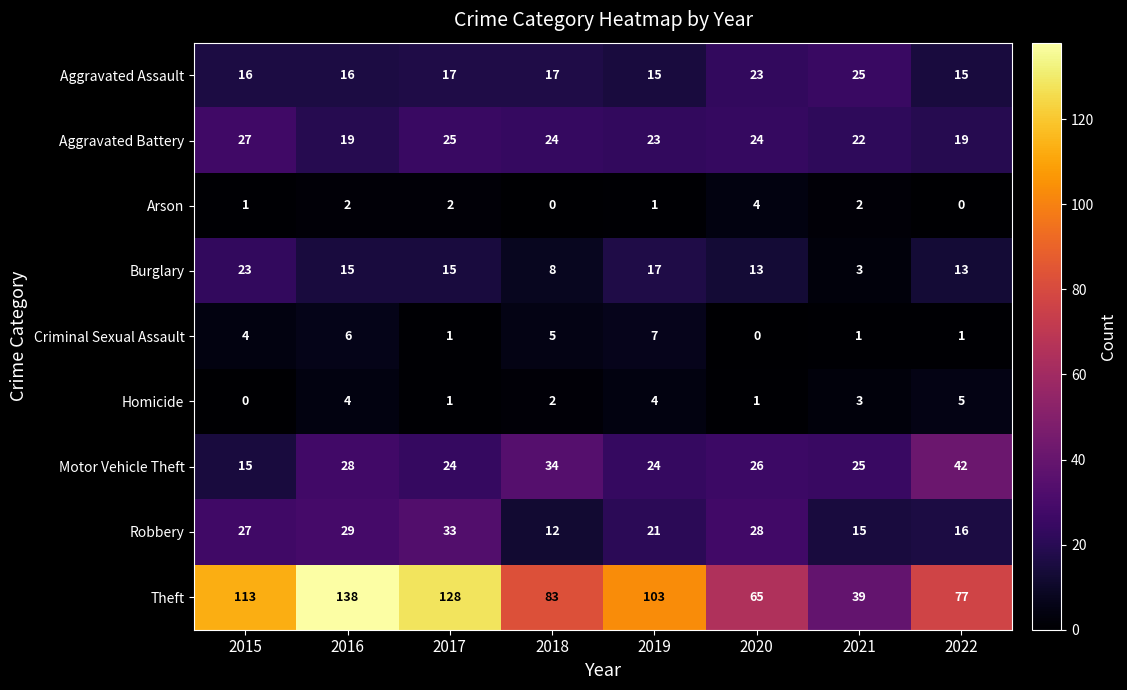

At how many categories does at least one series exceed 41?

7